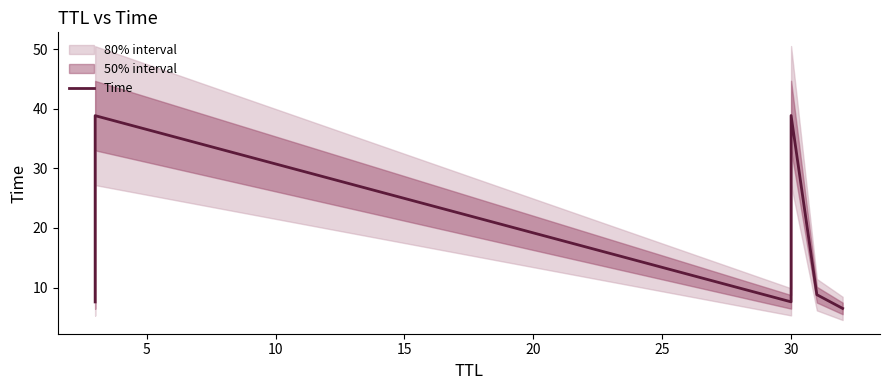

Is this an area chart (filled region under the line)?

No